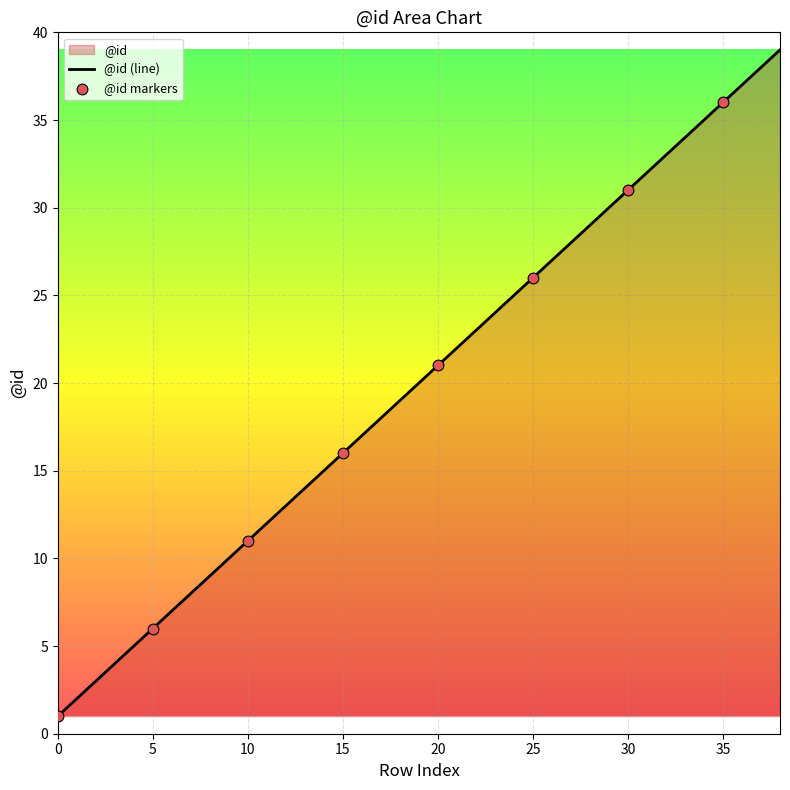

Which has a higher value, 32 or 7?

32